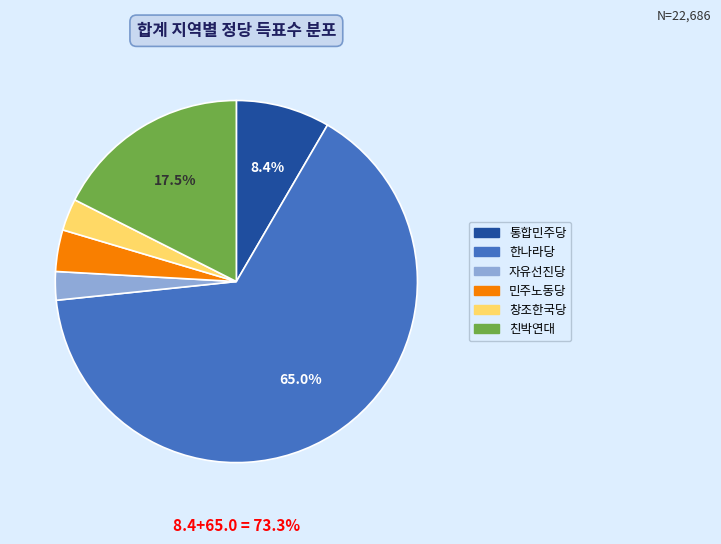

True or false: 한나라당 accounts for 65% of the total.

True